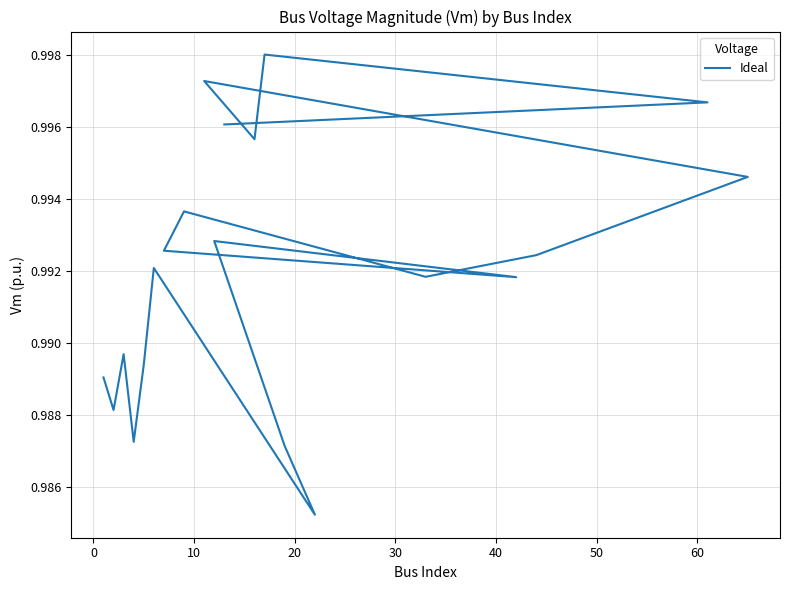

Reading left to right, transcribe all the data shown in this chart.

1.0	1.0	1.0	1.0	1.0	1.0	1.0	1.0	1.0	1.0	1.0	1.0	1.0	1.0	1.0	1.0	1.0	1.0	1.0	1.0